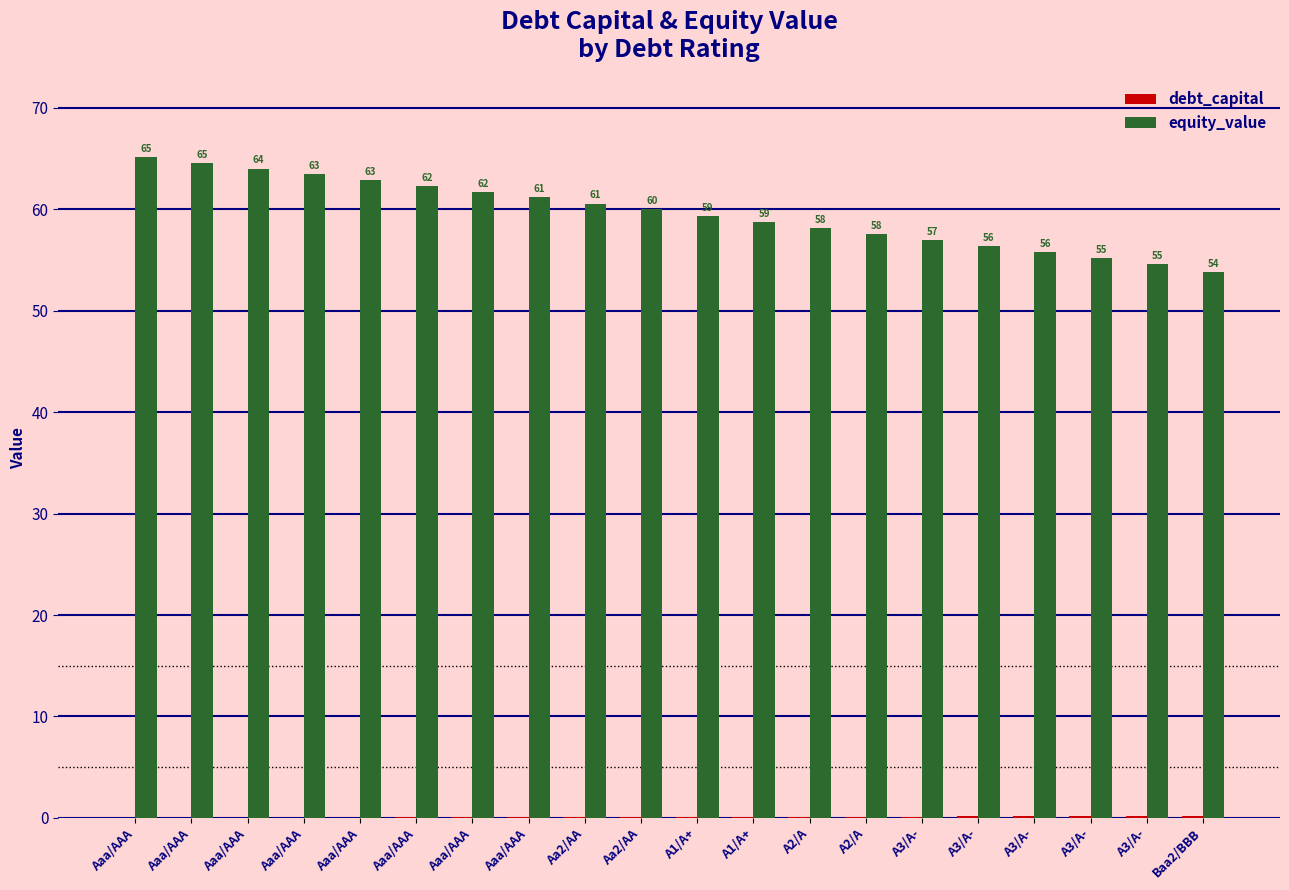

How many data points in equity_value are above 59?

11